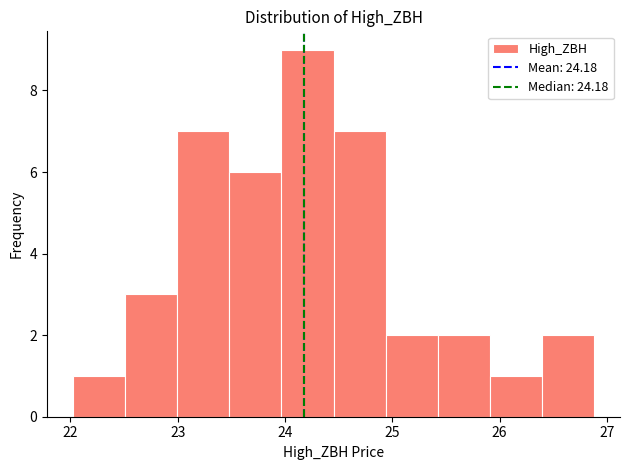

Over which range of the x-axis is the bar tallest?

24.0 to 24.5